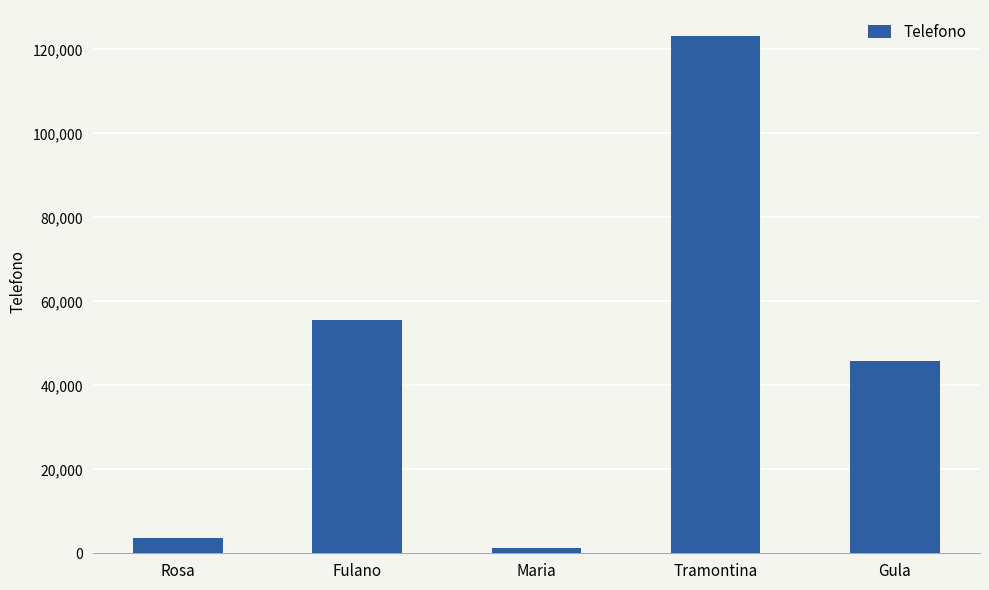

What is the difference between the second highest and minimum values?

54443